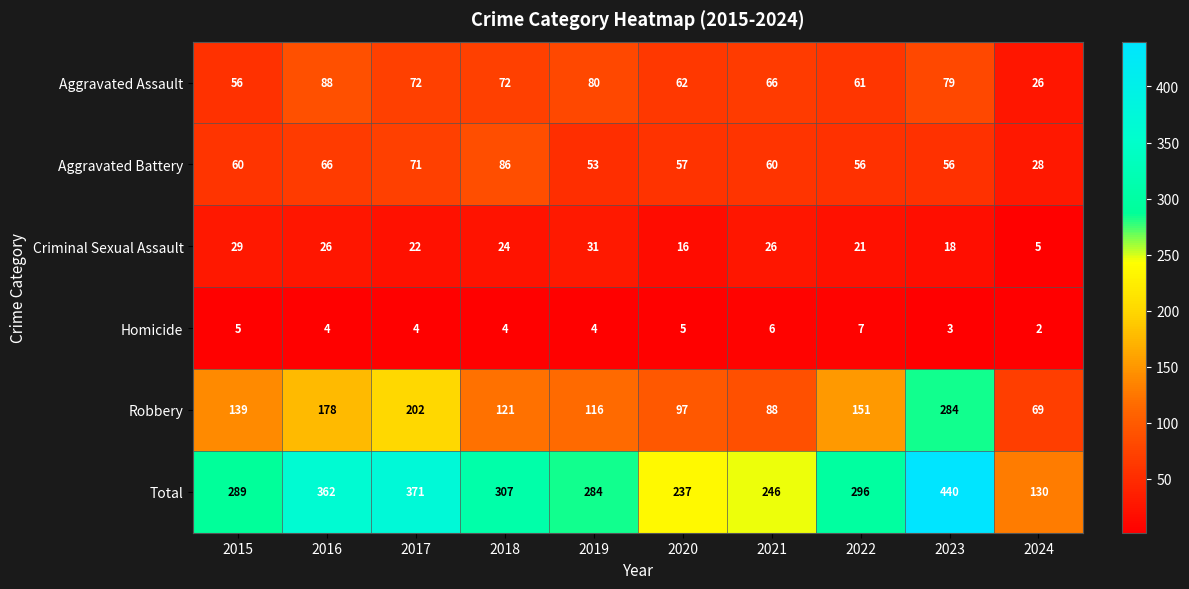

Which series has the largest range (max minus min)?

Total